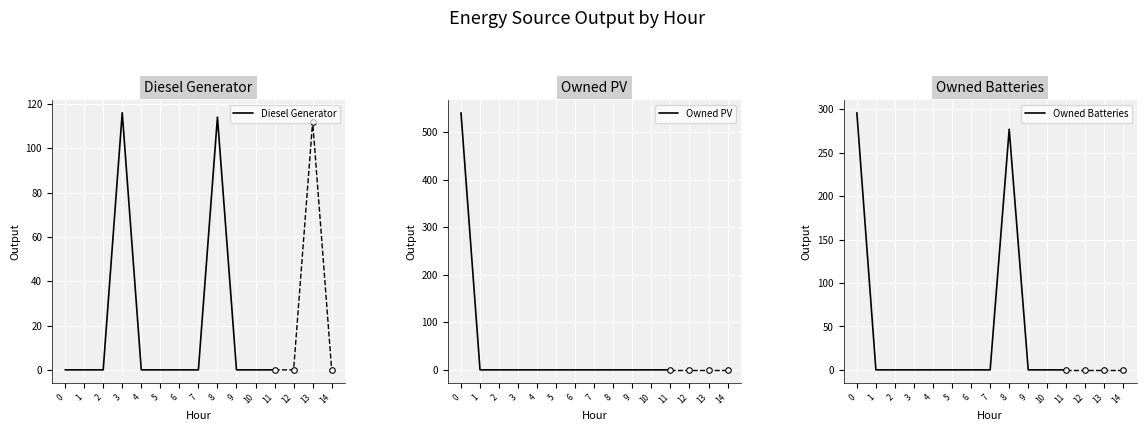

What are all the series names shown in the legend?

Diesel Generator, Owned PV, Owned Batteries